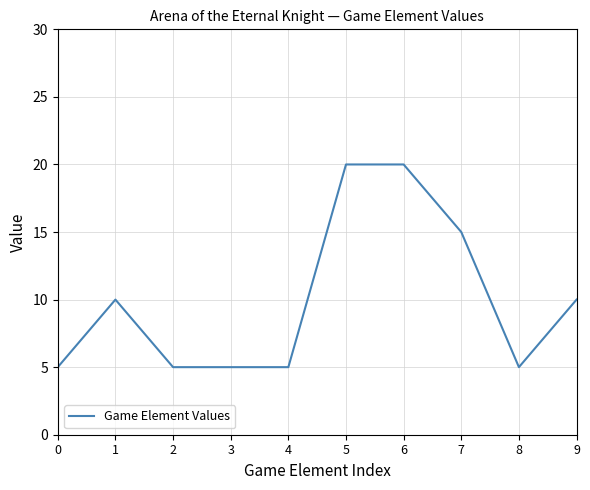

The chart shows a value of 5 at 3. True or false?

True